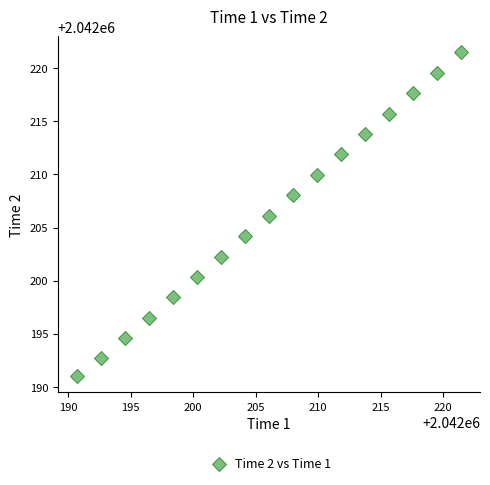

What is the range of X values (max minus min)?

30.7